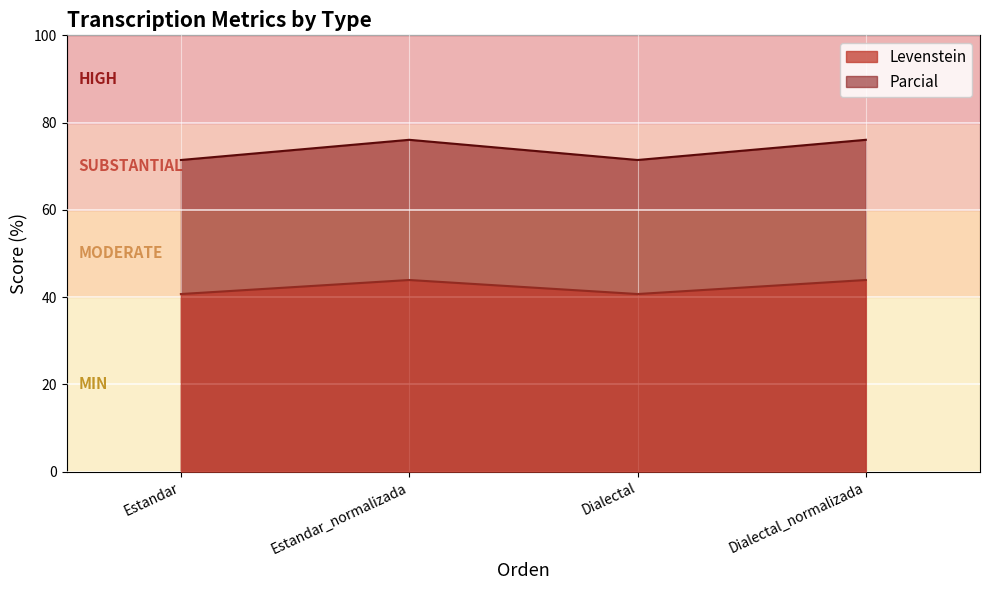

What position from the right is Dialectal?

2